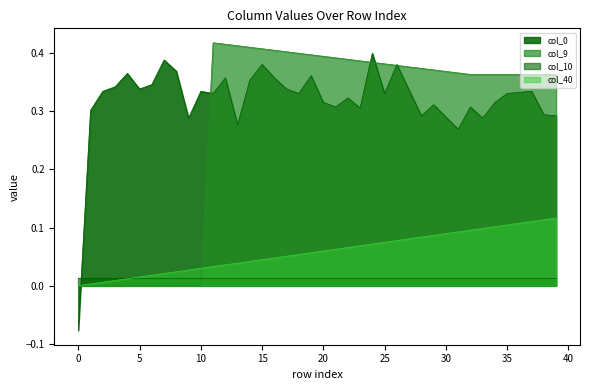

At which category does the chart reach its peak across all series?

11